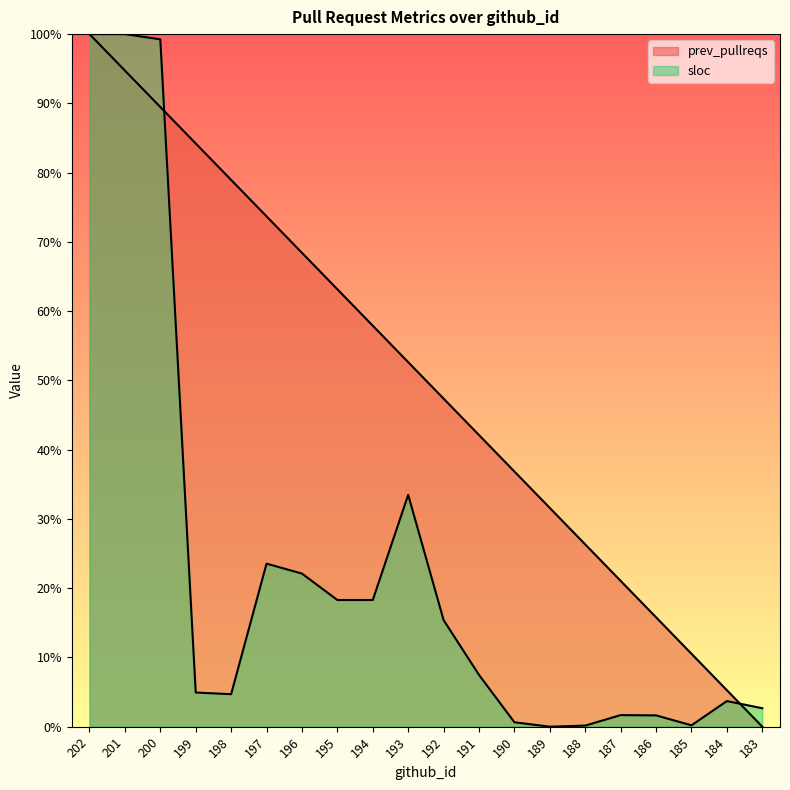

Between 201 and 190, which is larger?

201